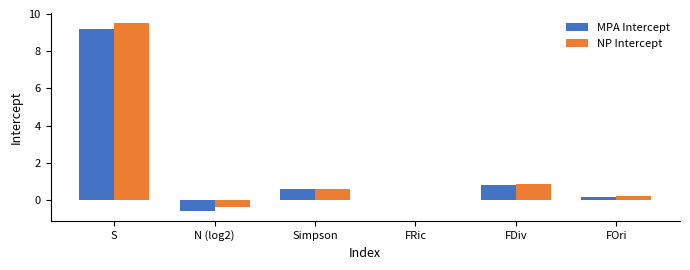

Which label corresponds to the largest value in the chart?

S